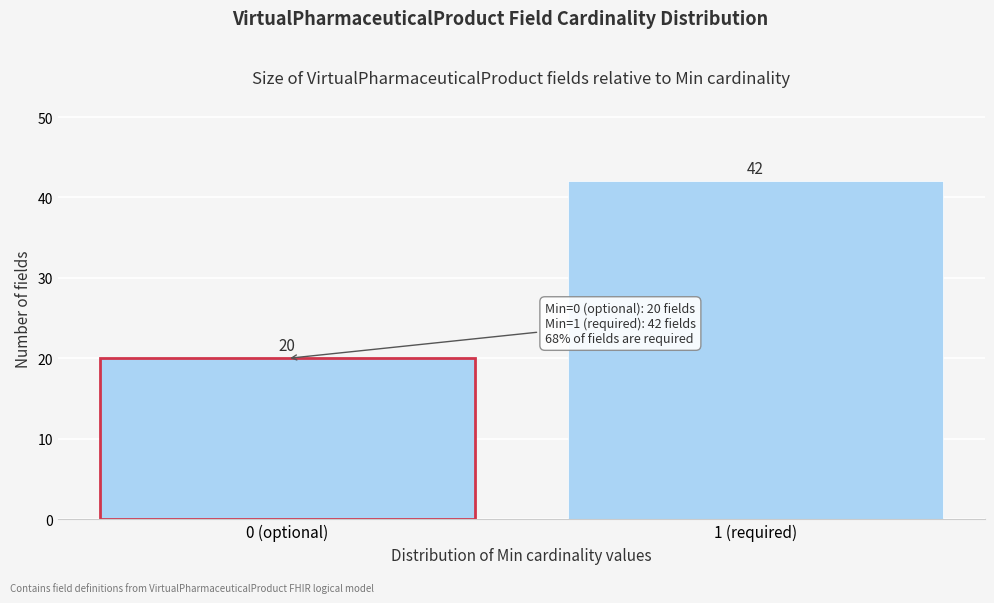

Reading left to right, list all the values displayed in this chart.

0 (optional)=20	1 (required)=42